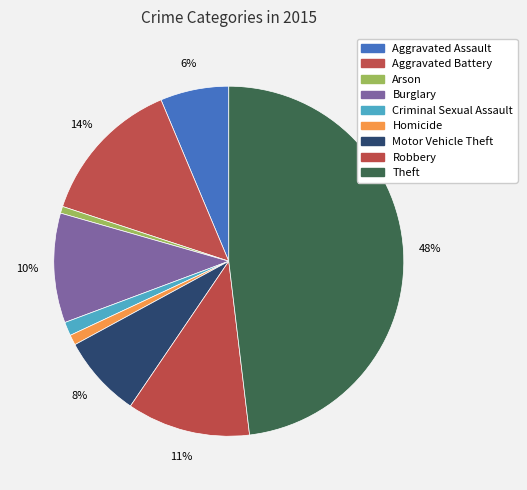

Rank the categories by value from lowest to highest.

Arson, Homicide, Criminal Sexual Assault, Aggravated Assault, Motor Vehicle Theft, Burglary, Robbery, Aggravated Battery, Theft